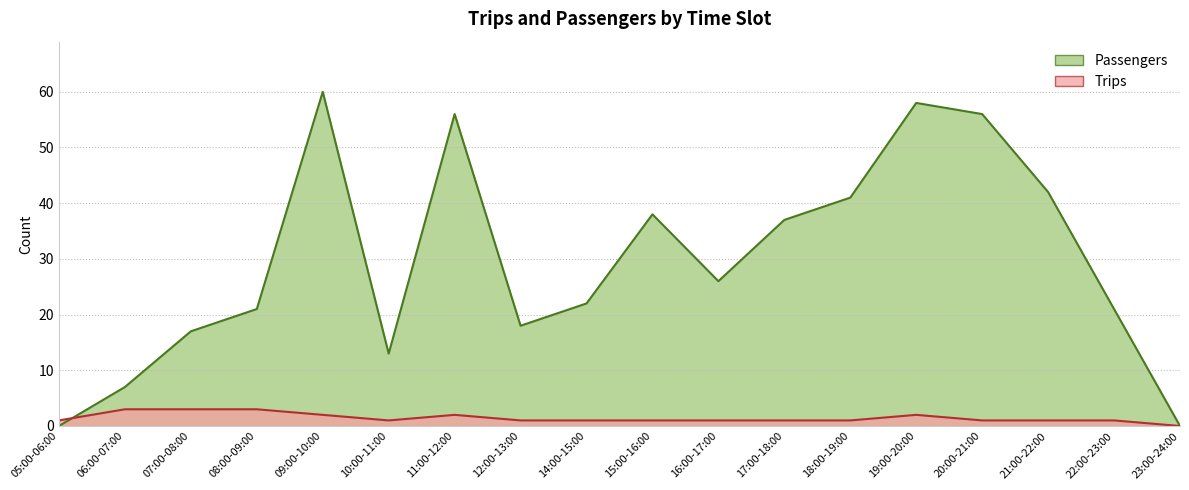

What position from the left is 11:00-12:00?

7